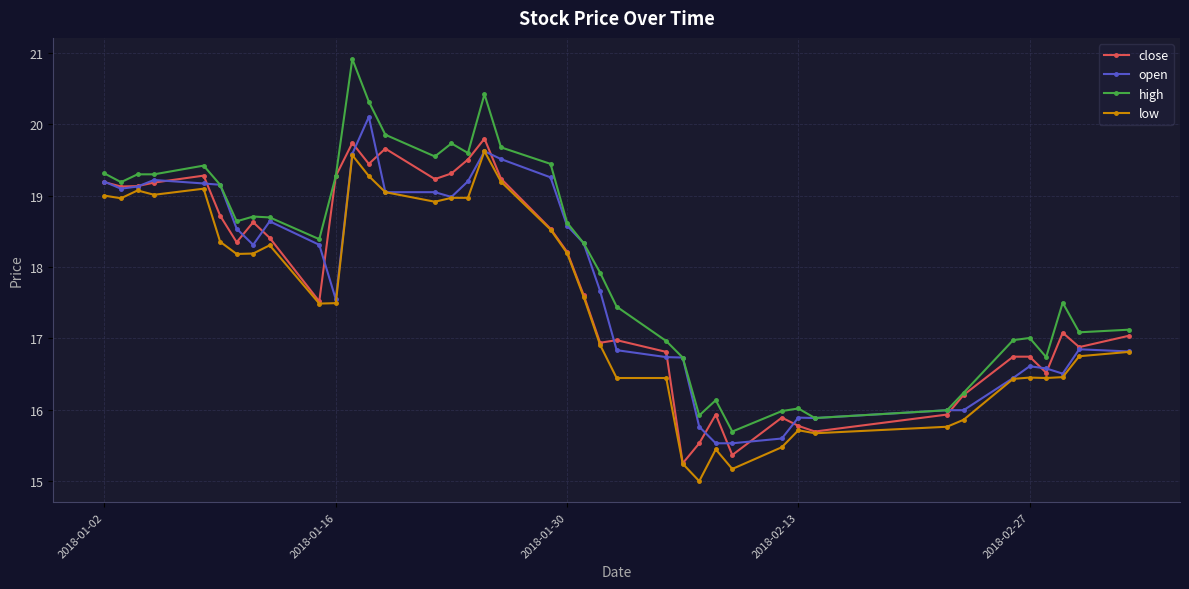

What is the sum of all high values?

725.2